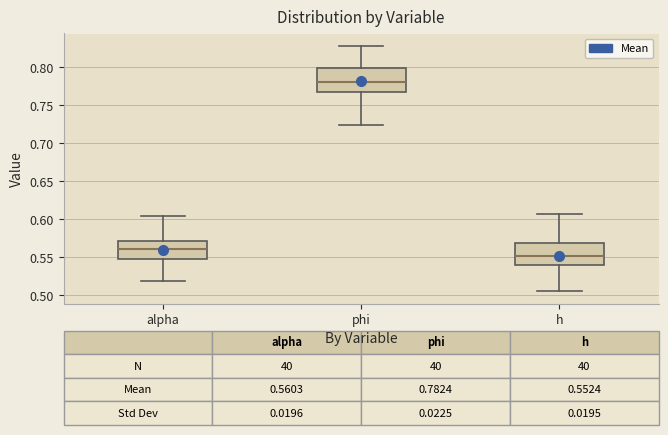

Which box has the highest median line?

phi